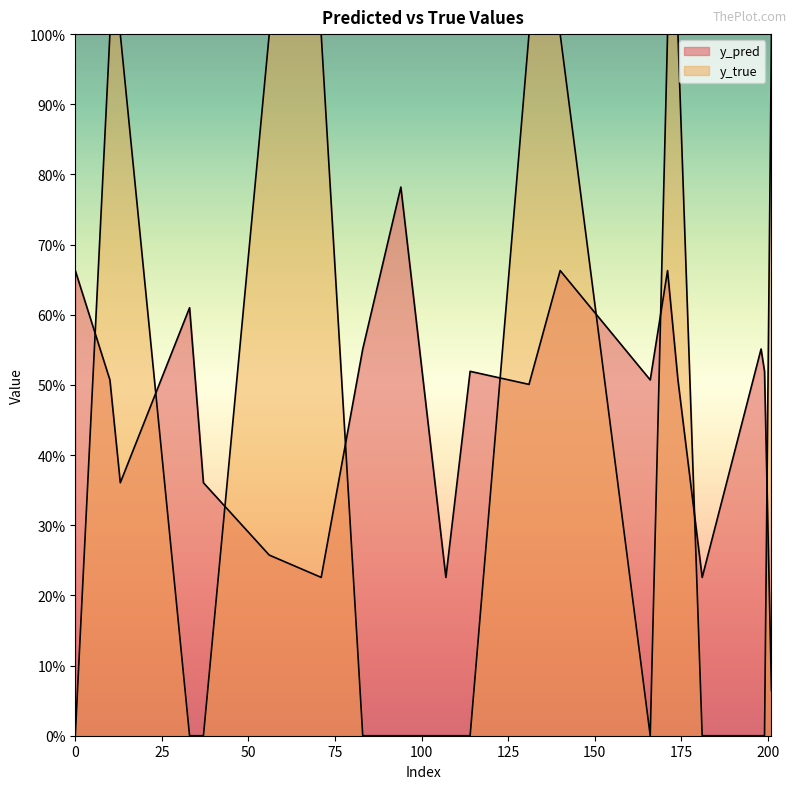

Is it true that y_pred equals 0.6 at 33?

True